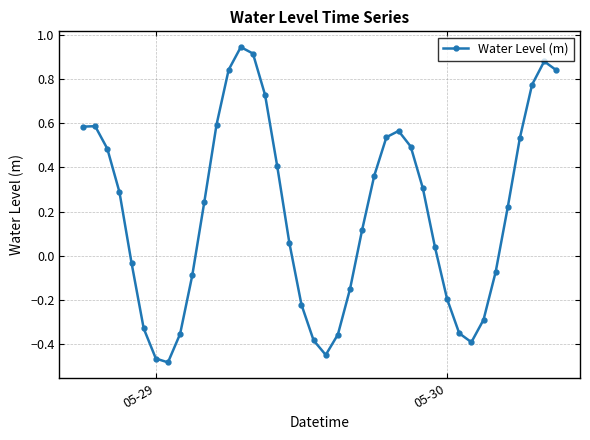

What is the sum of all values?

7.7